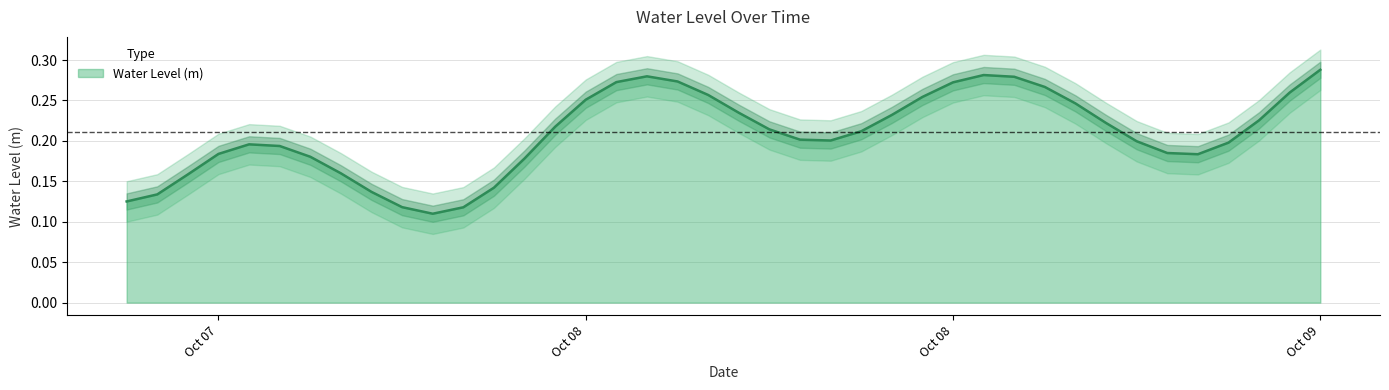

Reading left to right, what are all the values shown in this chart?

2024-10-07 12:00:00=0.1	2024-10-07 13:00:00=0.1	2024-10-07 14:00:00=0.2	2024-10-07 15:00:00=0.2	2024-10-07 16:00:00=0.2	2024-10-07 17:00:00=0.2	2024-10-07 18:00:00=0.2	2024-10-07 19:00:00=0.1	2024-10-07 20:00:00=0.1	2024-10-07 21:00:00=0.1	2024-10-07 22:00:00=0.1	2024-10-07 23:00:00=0.1	2024-10-08 00:00:00=0.2	2024-10-08 01:00:00=0.2	2024-10-08 02:00:00=0.2	2024-10-08 03:00:00=0.3	2024-10-08 04:00:00=0.3	2024-10-08 05:00:00=0.3	2024-10-08 06:00:00=0.3	2024-10-08 07:00:00=0.2	2024-10-08 08:00:00=0.2	2024-10-08 09:00:00=0.2	2024-10-08 10:00:00=0.2	2024-10-08 11:00:00=0.2	2024-10-08 12:00:00=0.2	2024-10-08 13:00:00=0.2	2024-10-08 14:00:00=0.3	2024-10-08 15:00:00=0.3	2024-10-08 16:00:00=0.3	2024-10-08 17:00:00=0.3	2024-10-08 18:00:00=0.3	2024-10-08 19:00:00=0.2	2024-10-08 20:00:00=0.2	2024-10-08 21:00:00=0.2	2024-10-08 22:00:00=0.2	2024-10-08 23:00:00=0.2	2024-10-09 00:00:00=0.2	2024-10-09 01:00:00=0.2	2024-10-09 02:00:00=0.3	2024-10-09 03:00:00=0.3